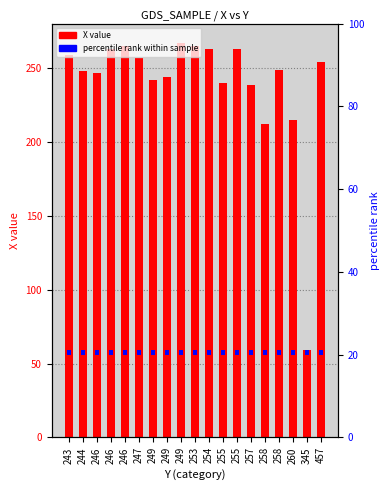

Are the bars grouped side by side (vs. stacked)?

No